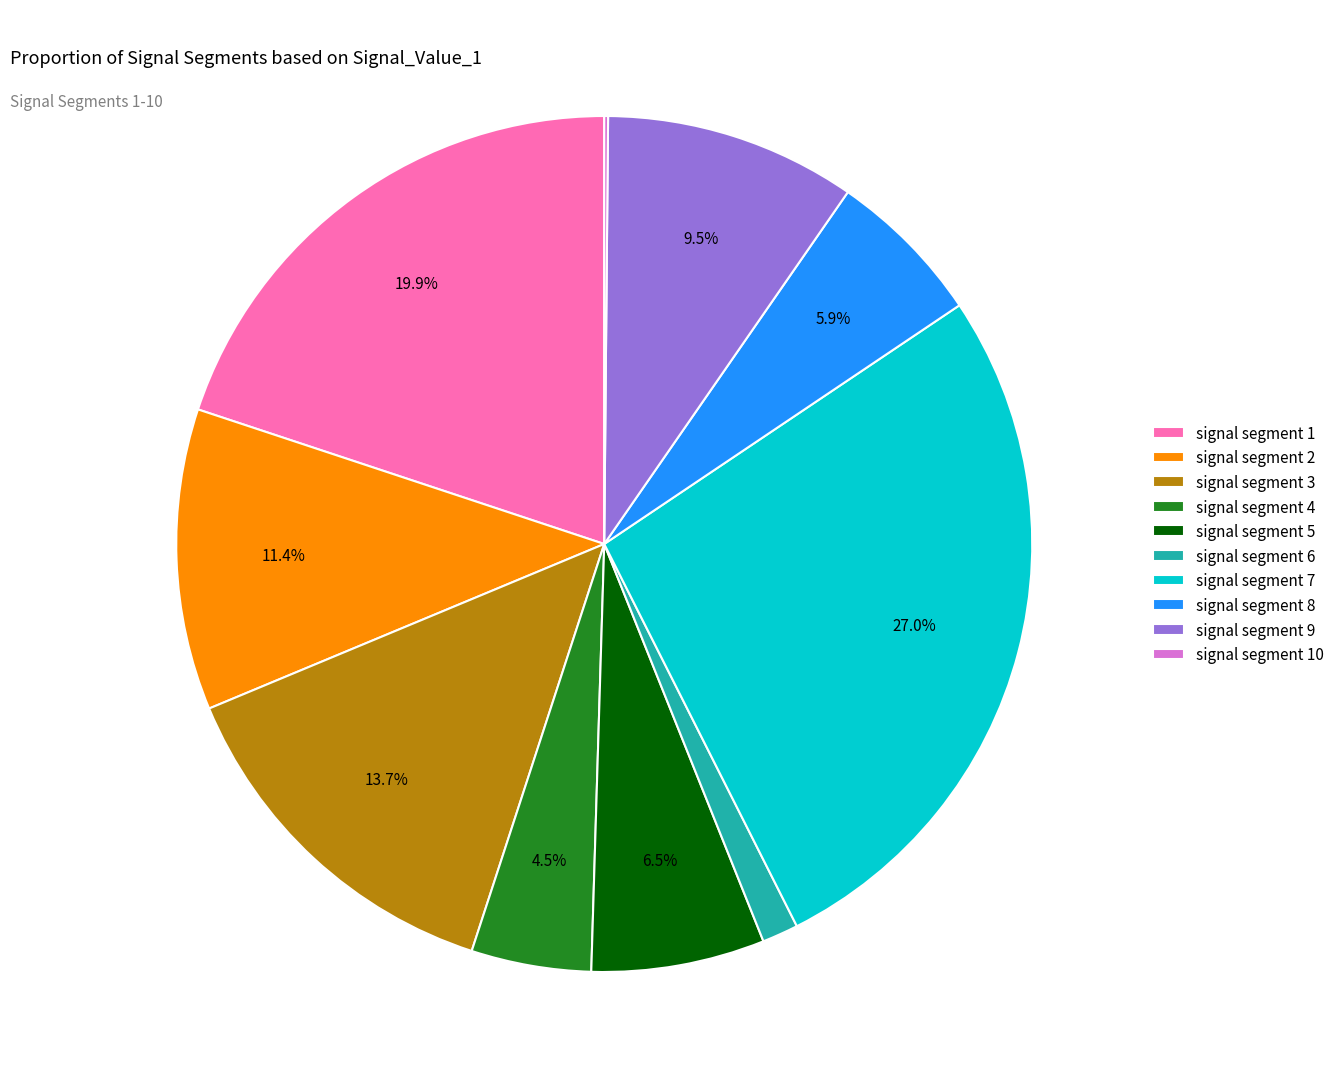

What percentage is the signal segment 1 slice, to the nearest percent?

20%